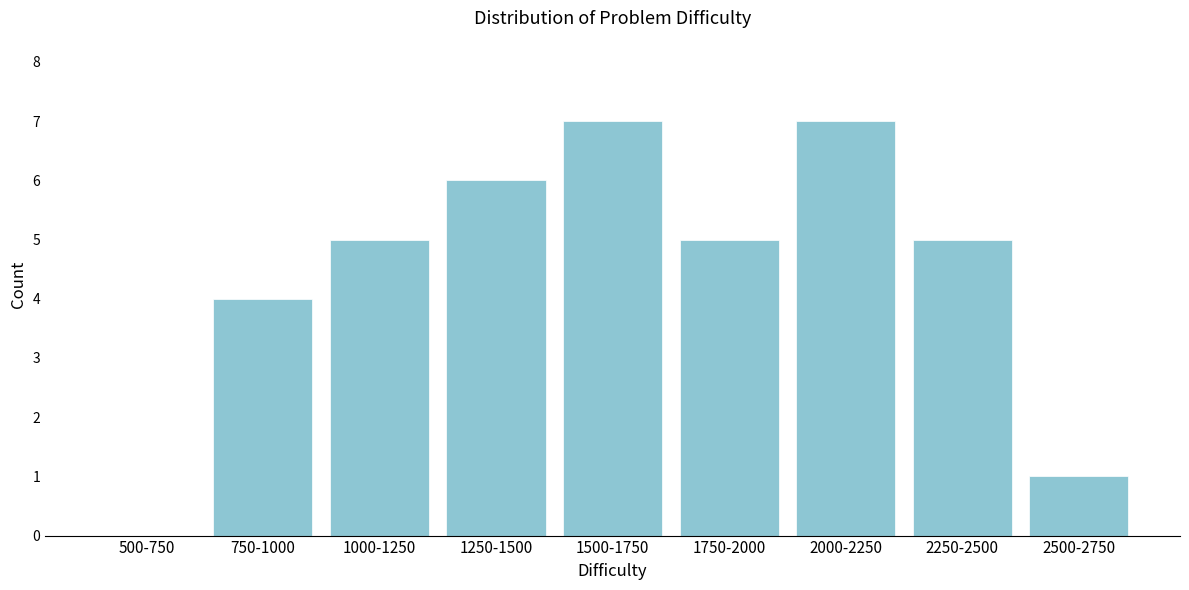

Reading left to right, list all the values displayed in this chart.

500-750=0	750-1000=4	1000-1250=5	1250-1500=6	1500-1750=7	1750-2000=5	2000-2250=7	2250-2500=5	2500-2750=1